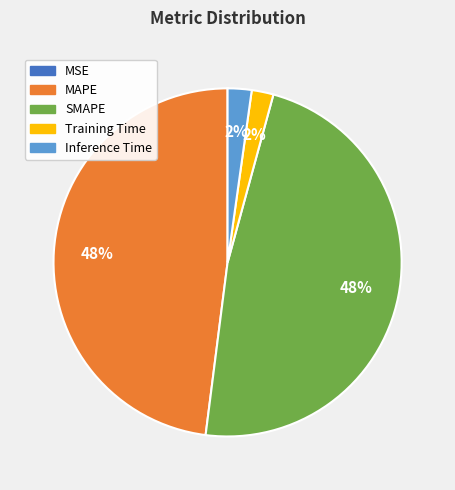

To the nearest percent, what is the average slice percentage?

20%